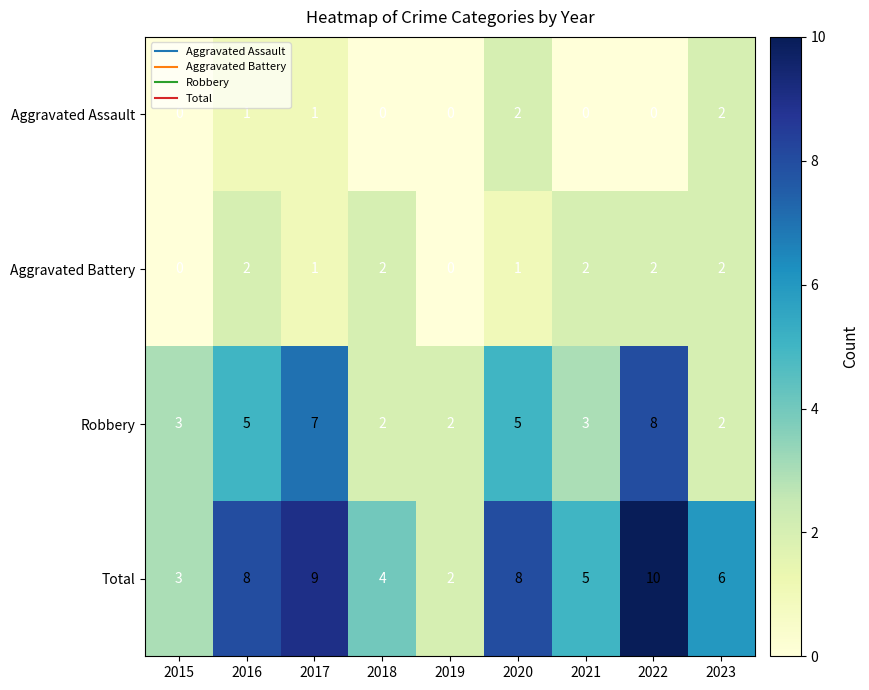

What is the total value across all series at 2015?

6